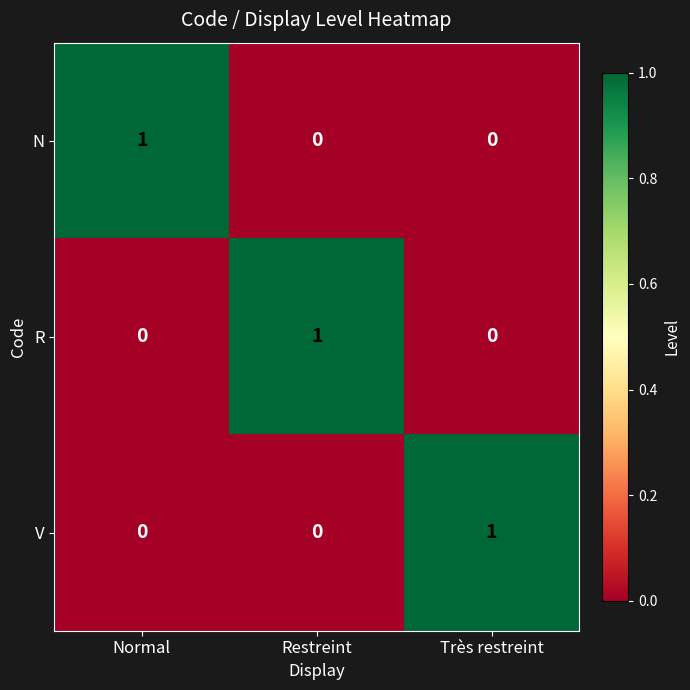

At how many categories does at least one series exceed 0?

3